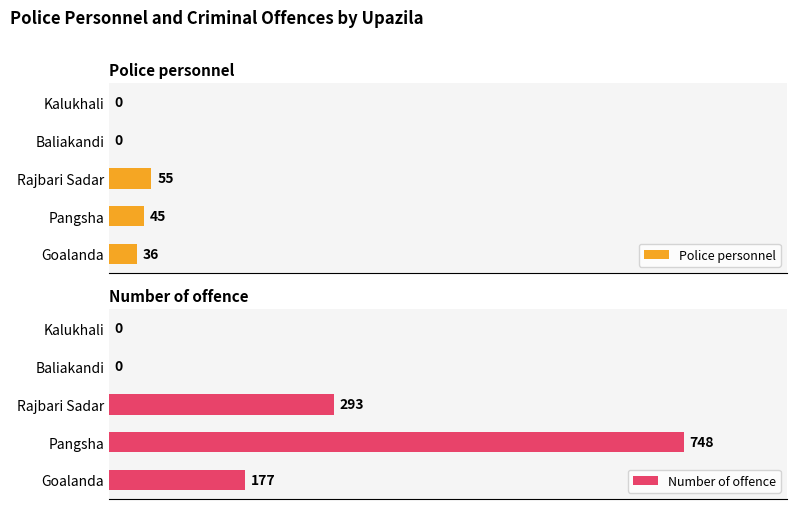

At which label is Number of offence closest to 374?

Rajbari Sadar